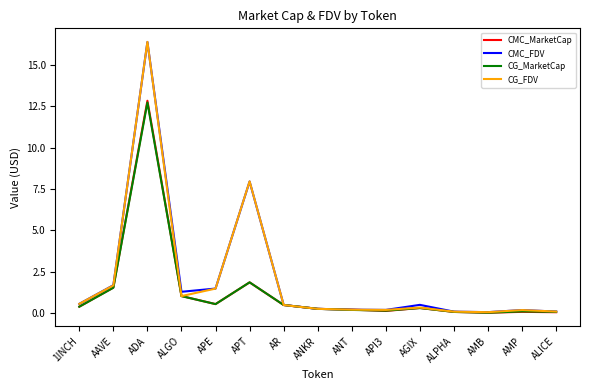

What is the highest value of the CMC_FDV series?

16.4